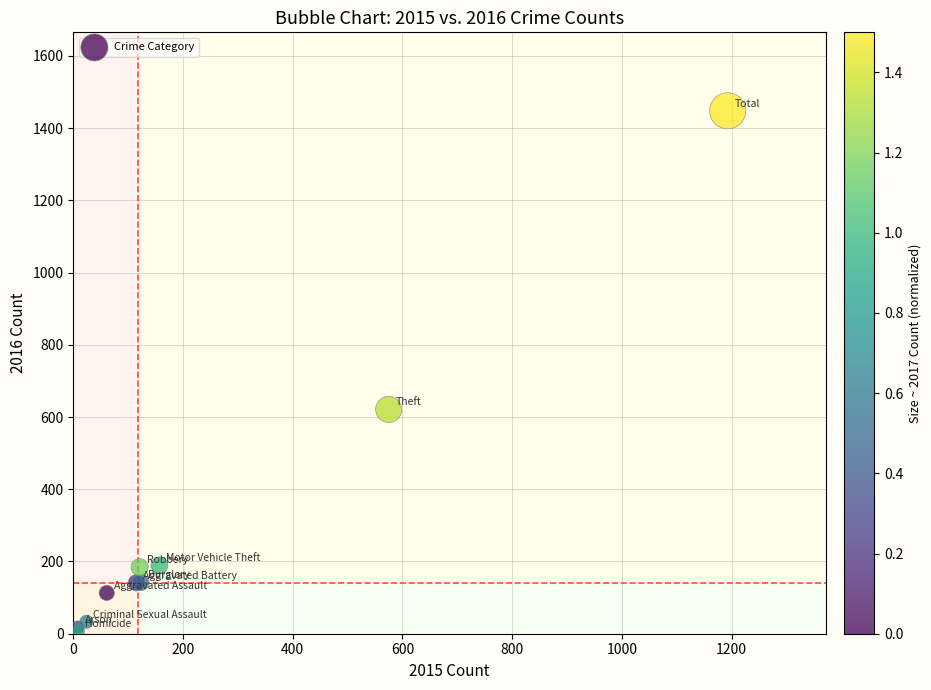

What Y value in the scatter plot is closest to 727?

621